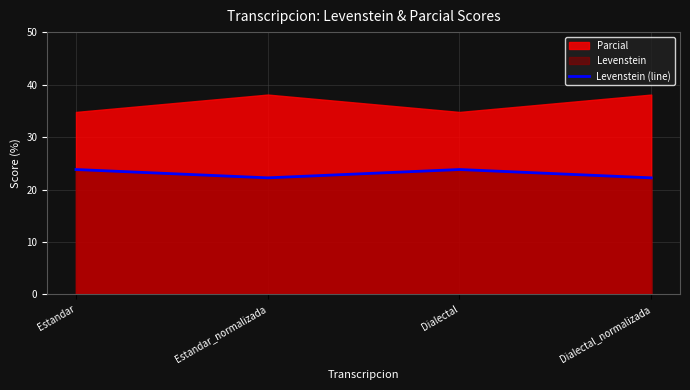

True or false: the data shows 12.1 at Dialectal_normalizada.

False